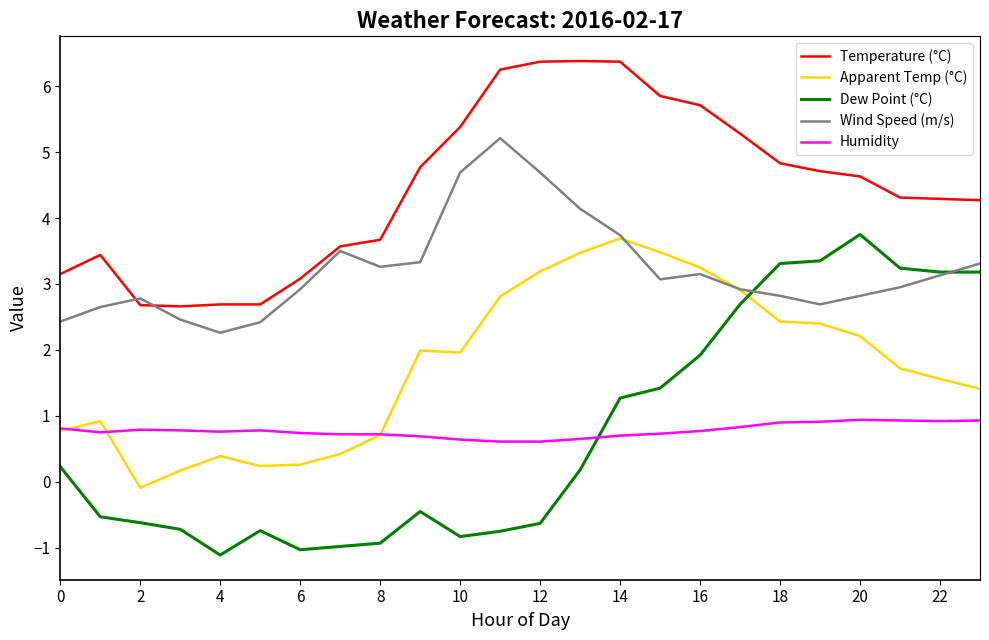

Which series has the largest total across all categories?

Temperature (°C)